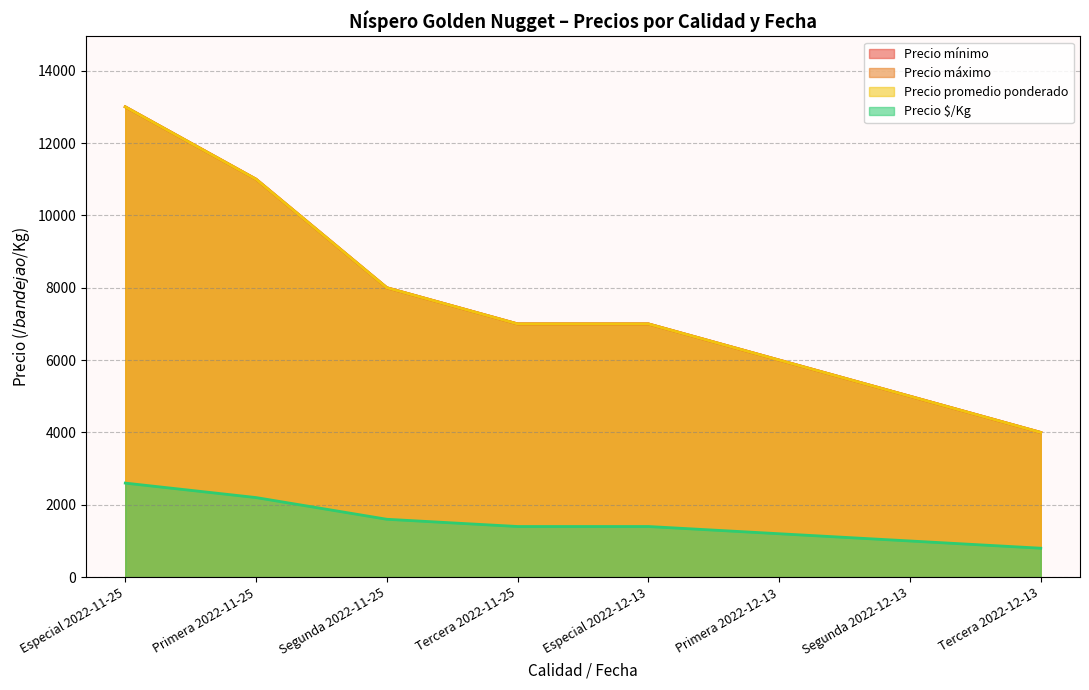

True or false: Precio máximo and Precio mínimo intersect in this chart.

False